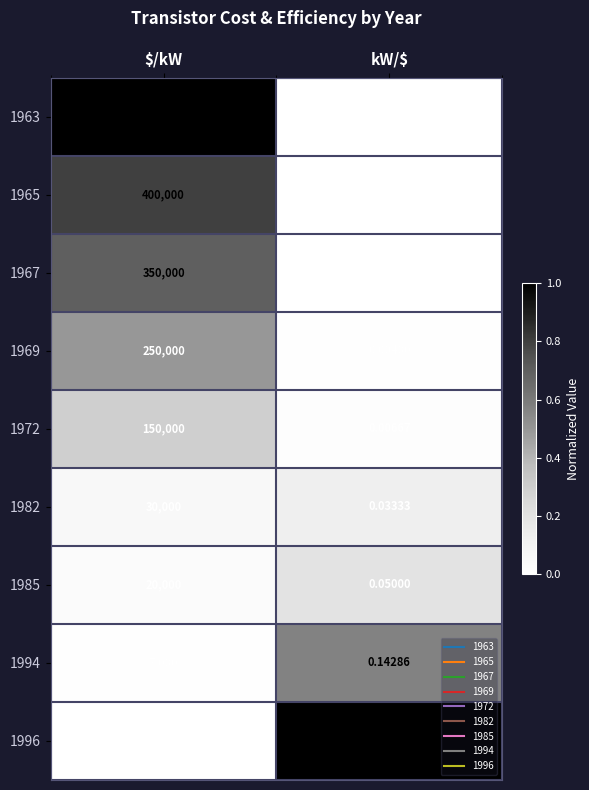

At which category does the chart reach its peak across all series?

$/kW